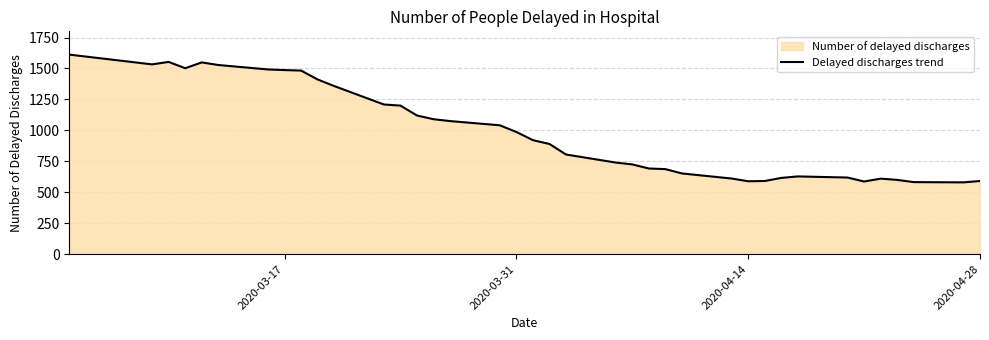

Does the chart have visible grid lines?

Yes